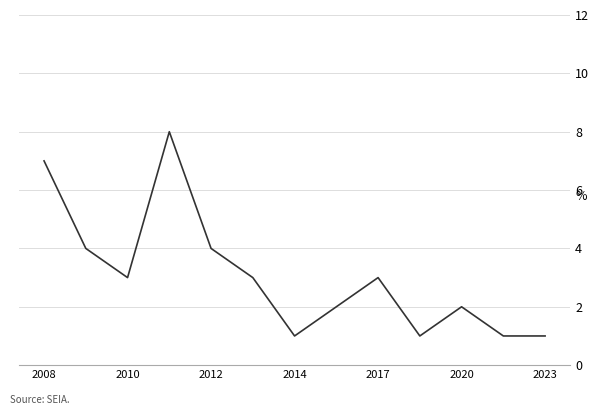

What is the difference between the maximum and minimum values?

7